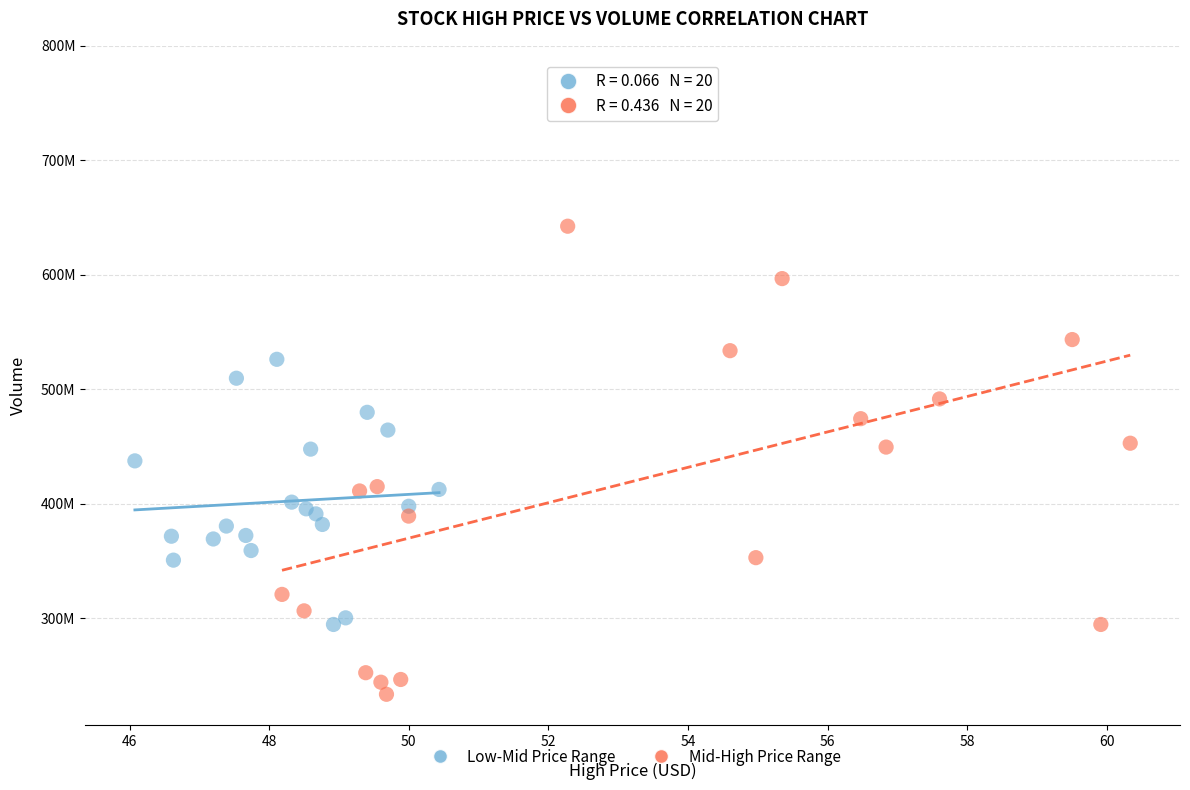

What are all the series names shown in the legend?

Low-Mid Price Range, Mid-High Price Range